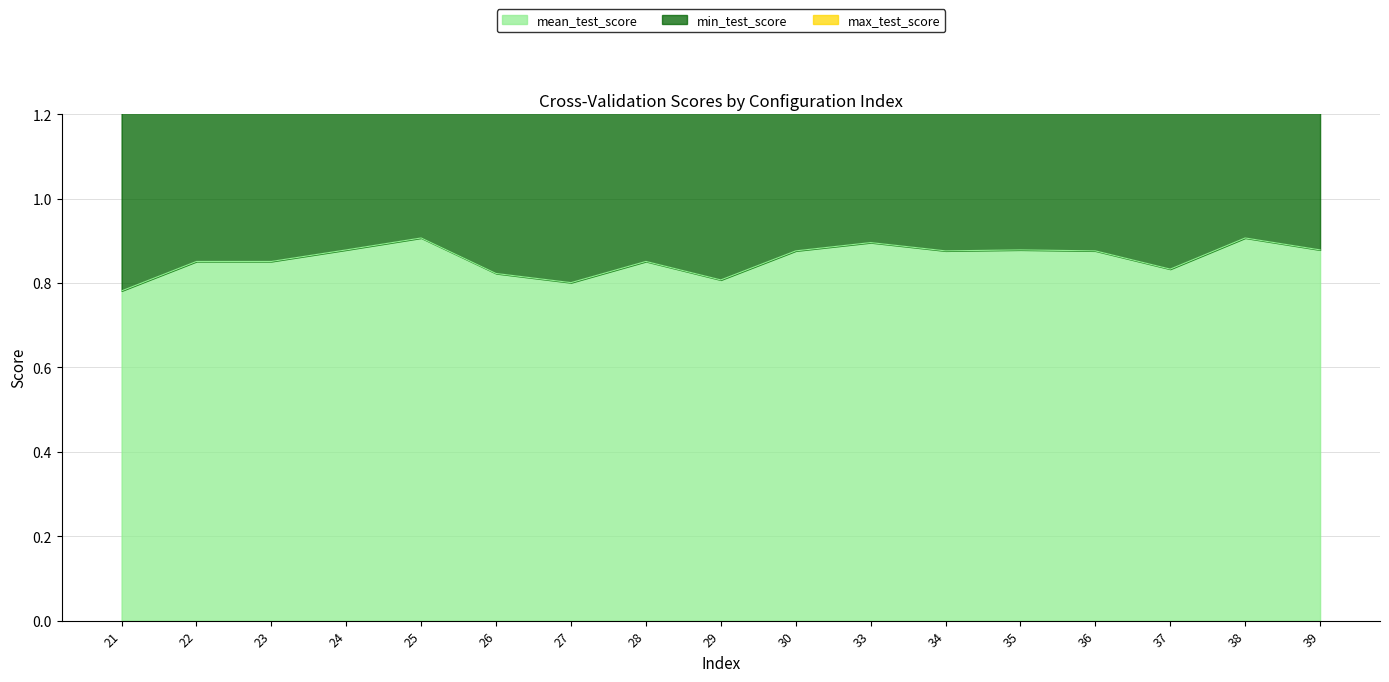

Reading left to right, transcribe all the data shown in this chart.

mean_test_score: 0.8	0.9	0.9	0.9	0.9	0.8	0.8	0.9	0.8	0.9	0.9	0.9	0.9	0.9	0.8	0.9	0.9
min_test_score: 1.6	1.7	1.7	1.8	1.8	1.6	1.6	1.7	1.6	1.8	1.8	1.8	1.8	1.8	1.7	1.8	1.8
max_test_score: 2.3	2.6	2.6	2.6	2.7	2.5	2.4	2.6	2.4	2.6	2.7	2.6	2.6	2.6	2.5	2.7	2.6